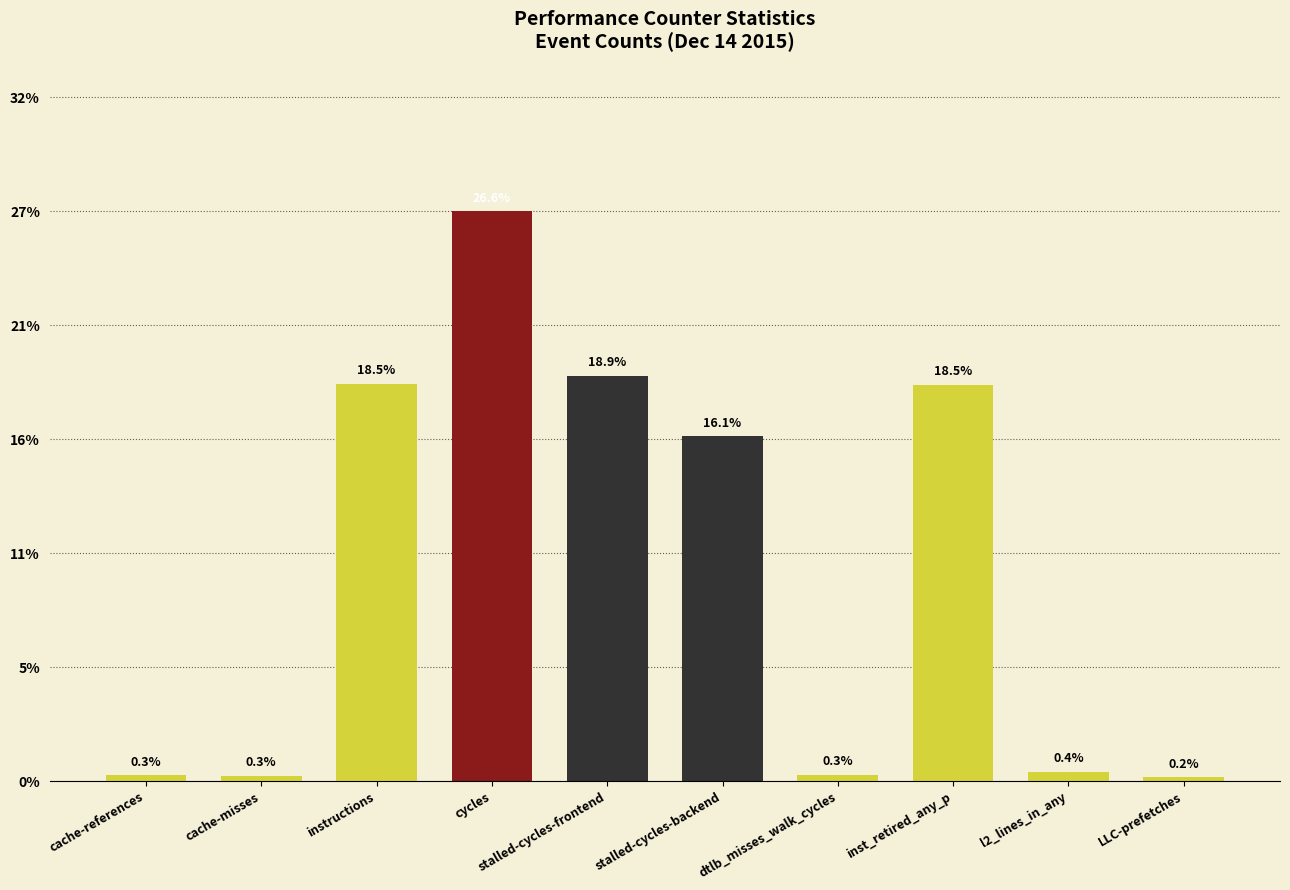

Does the chart contain any negative values?

No